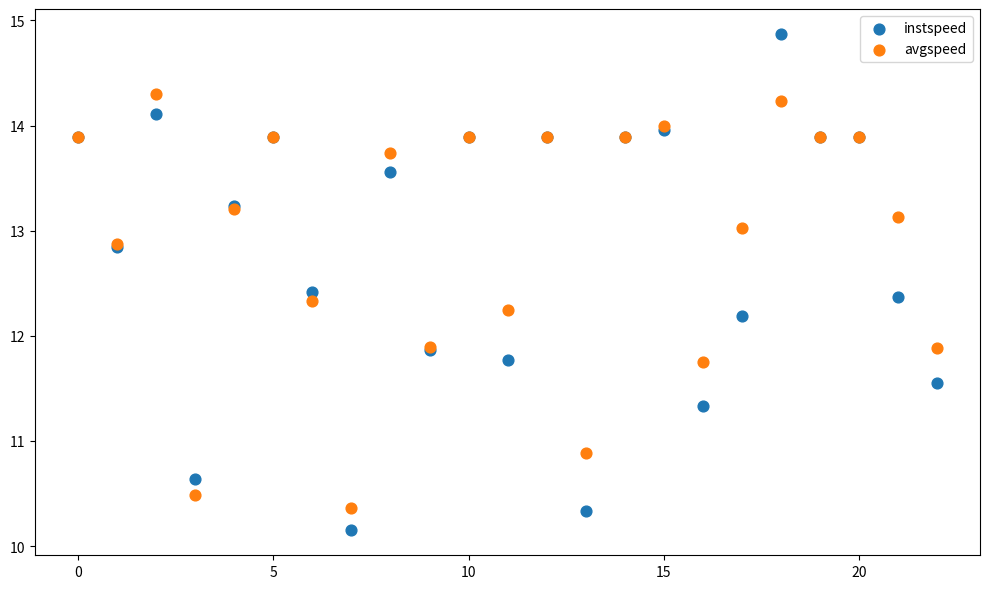

Which series contains the lowest Y value?

instspeed